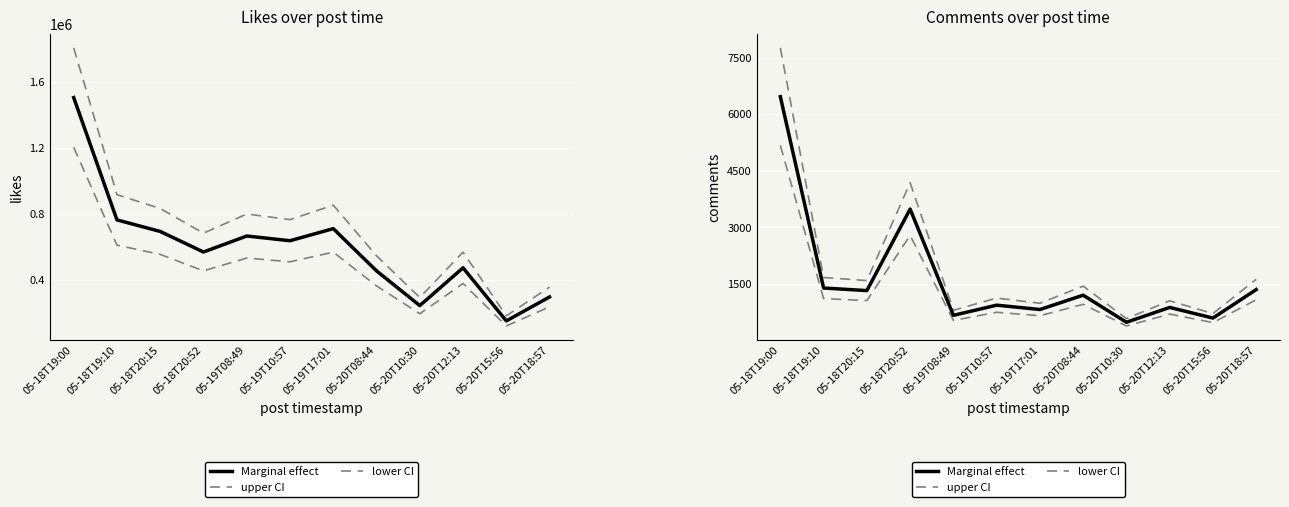

What is the spread (max minus min) of values at 05-18T20:52?

1394.4